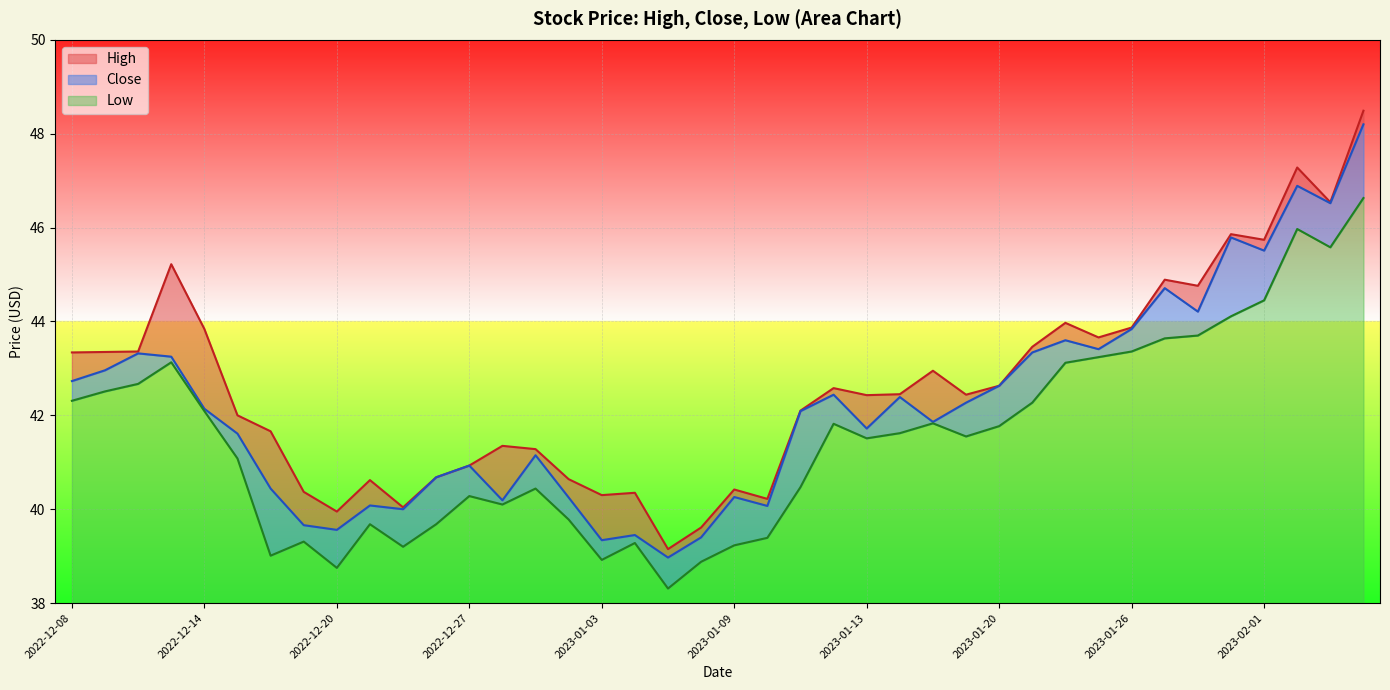

What is the difference between the highest and lowest values at 2022-12-28?

1.2